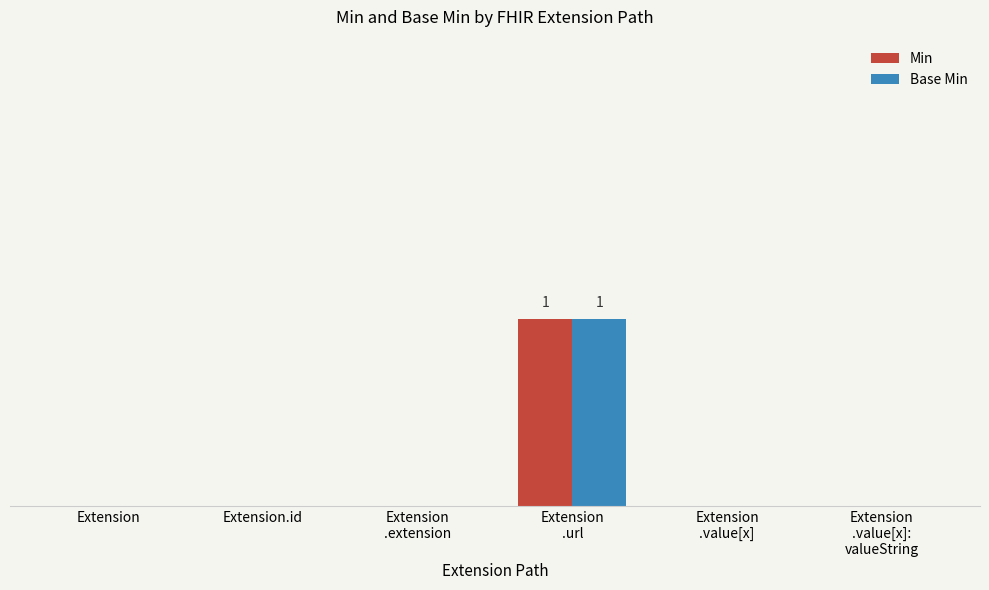

At which label is Base Min closest to 0?

Extension